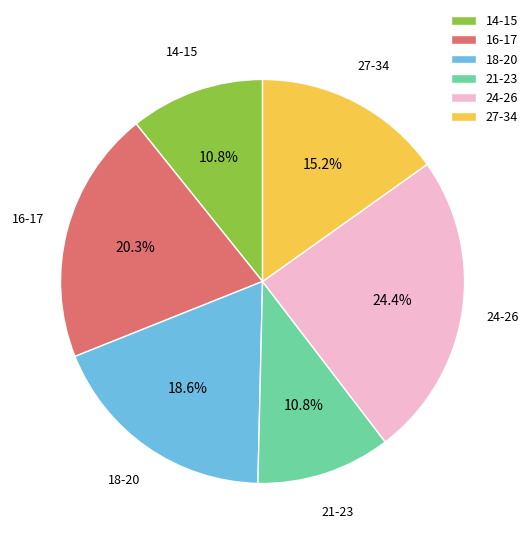

What portion of the pie excludes 14-15?

89.2%